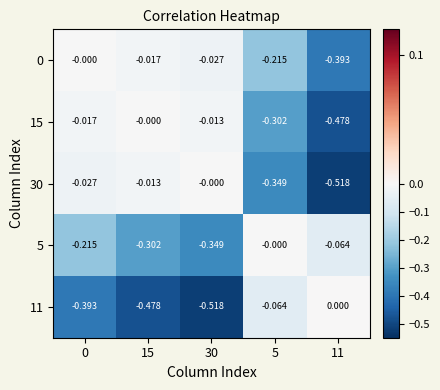

Is the value of 0 at 0 greater than the value of 15 at 11?

Yes